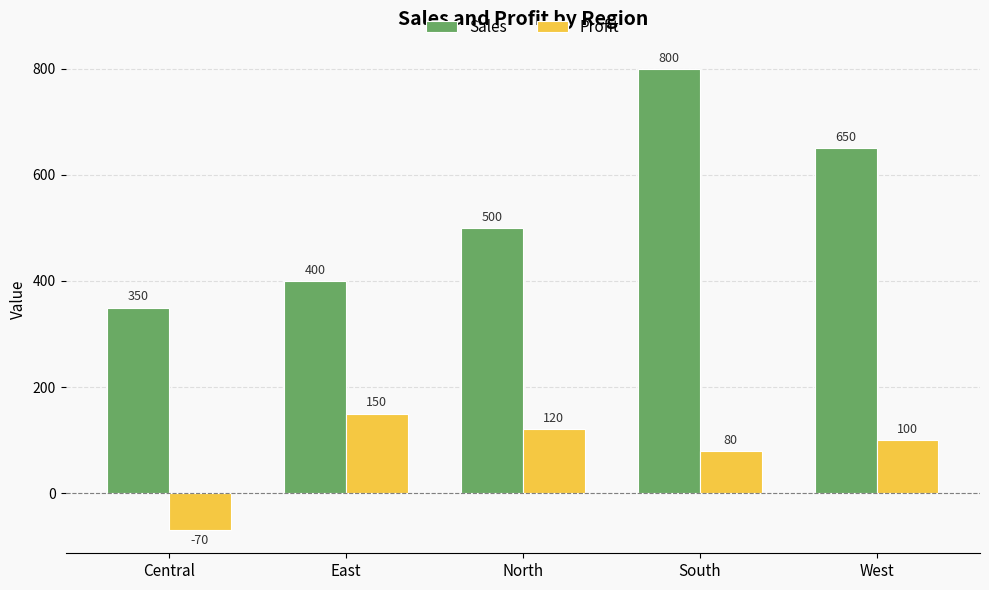

What is the spread (max minus min) of values at Central?

420